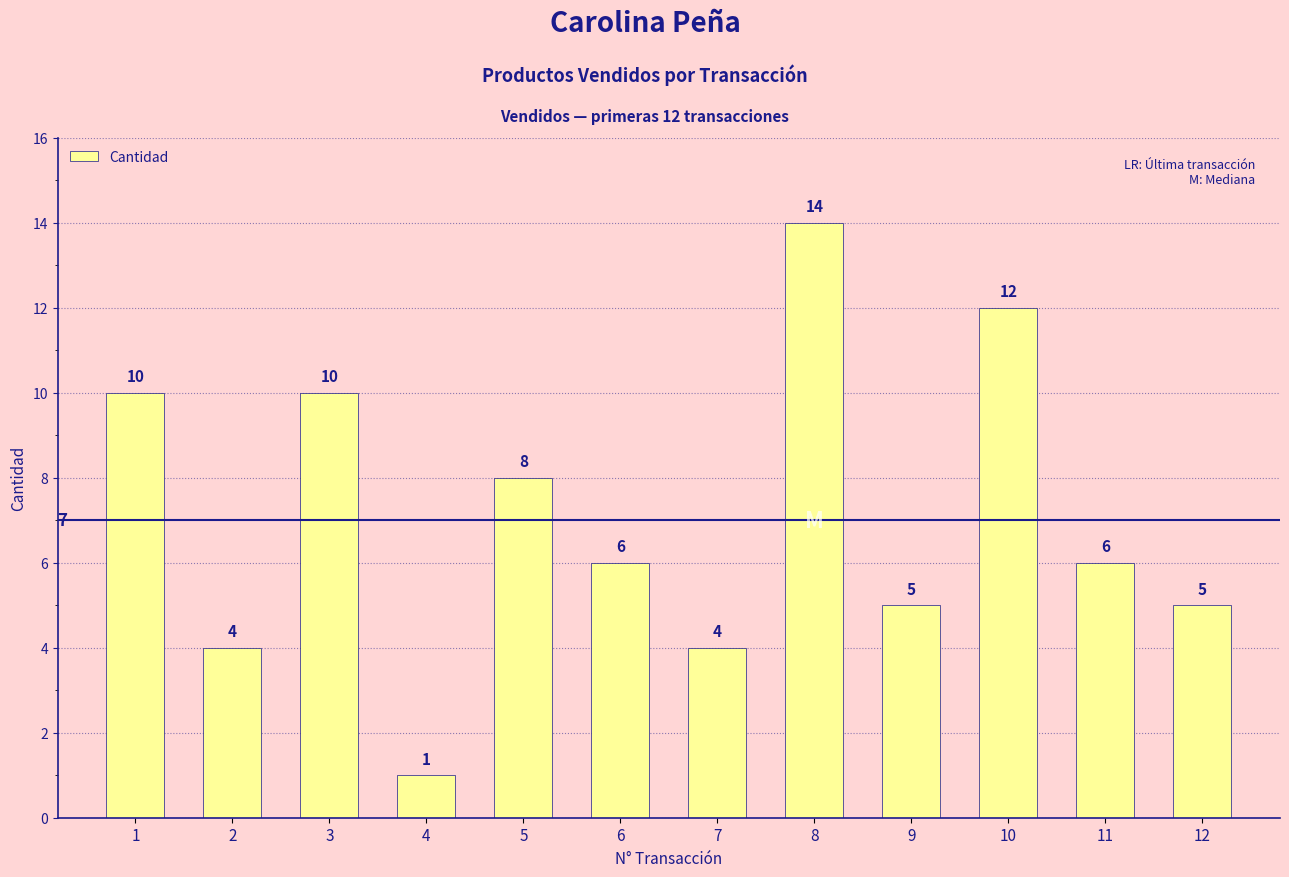

Where does the data first go above 6?

1